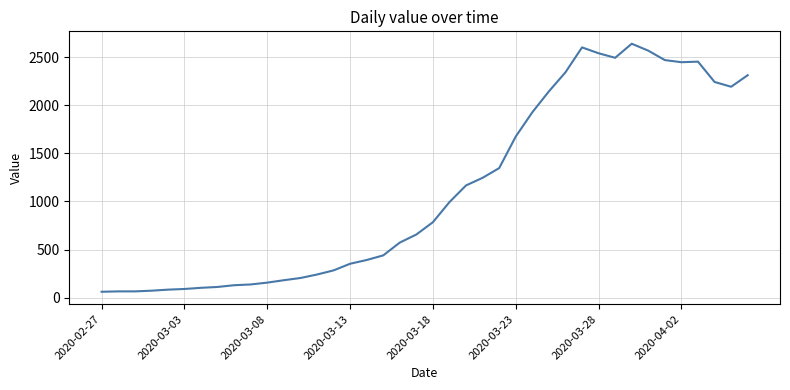

What is the greatest value displayed?

2638